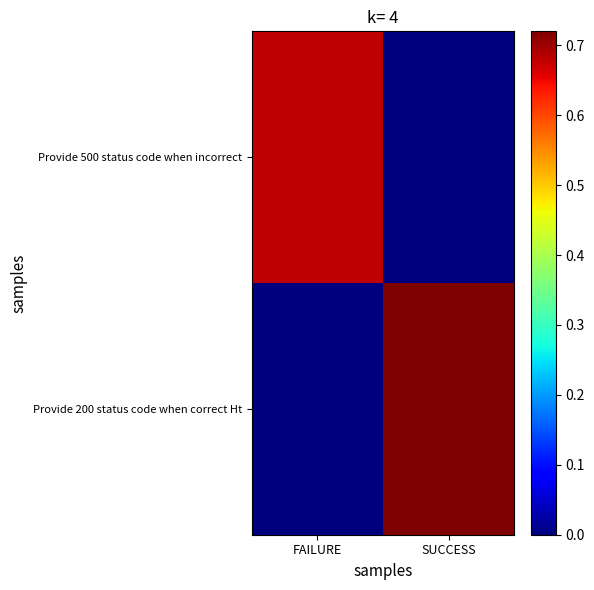

Which series has the largest total across all categories?

Provide 200 status code when correct Ht